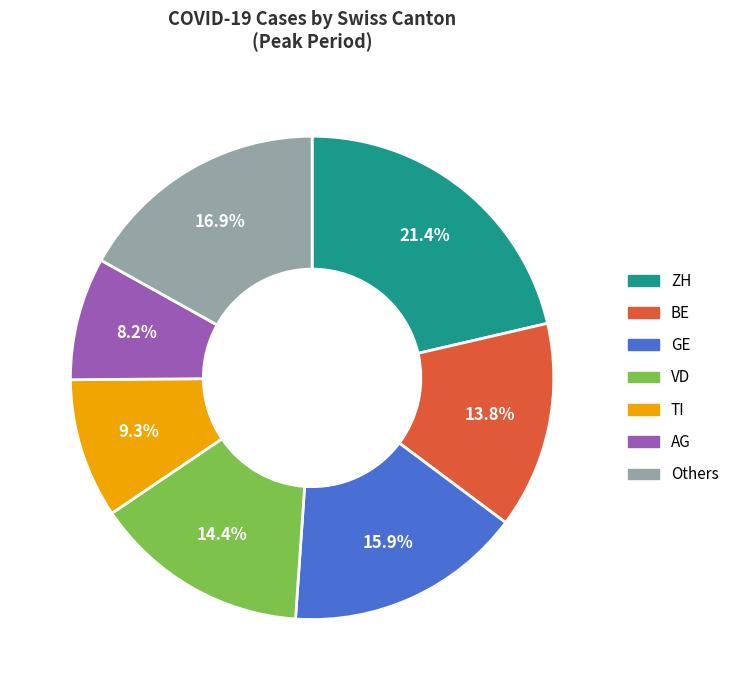

Does any single category account for the majority?

No